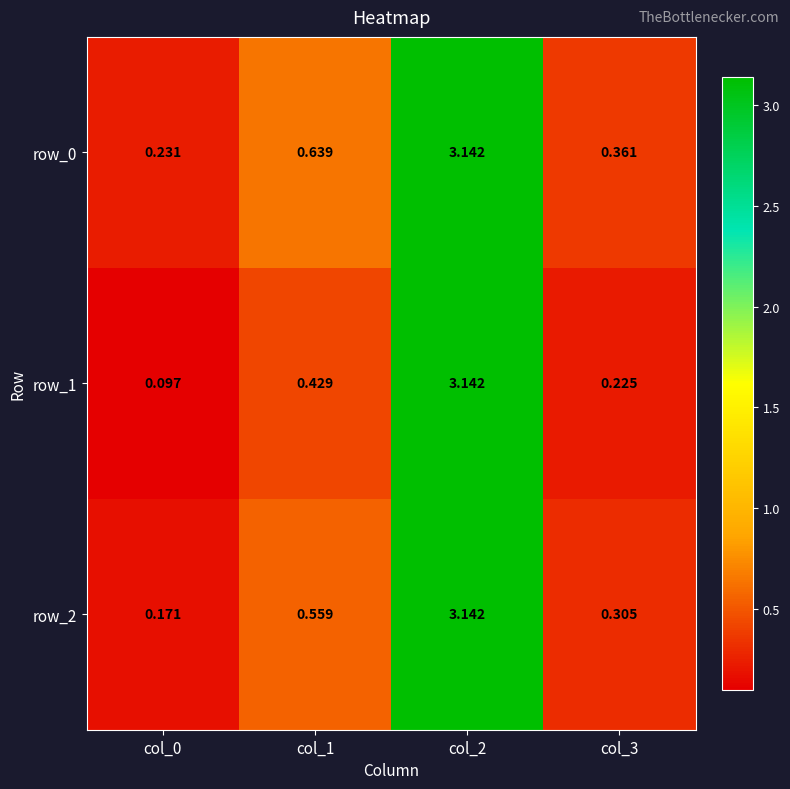

Which category has the lowest value across all series?

col_0